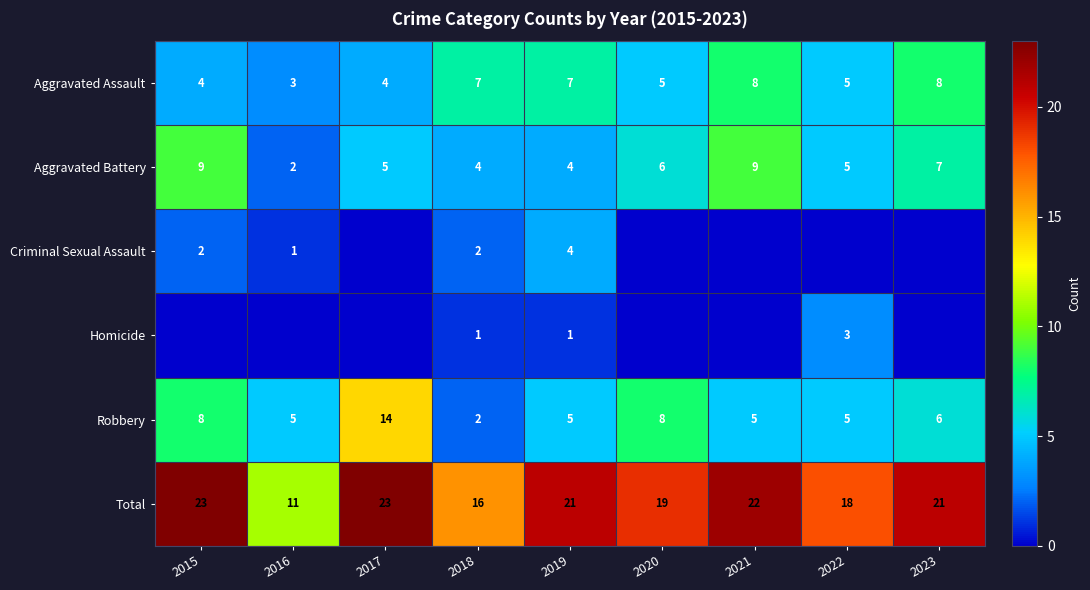

How many categories are shown in the chart?

9